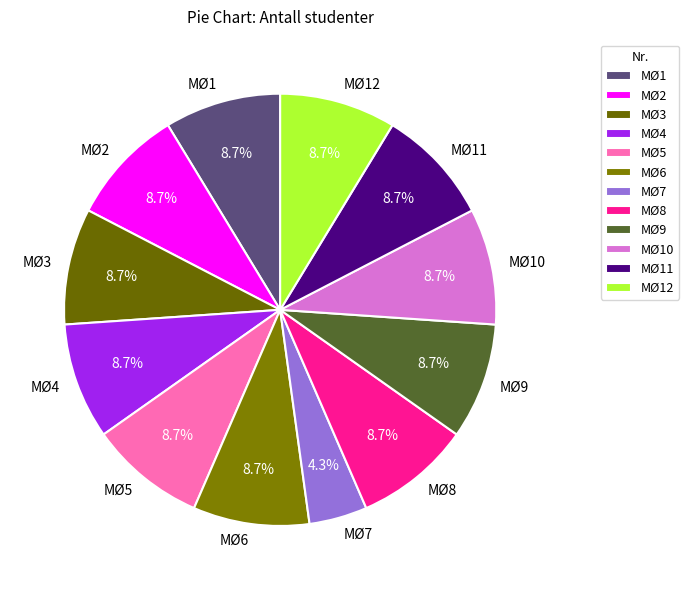

What is the smallest slice in the pie chart?

MØ7